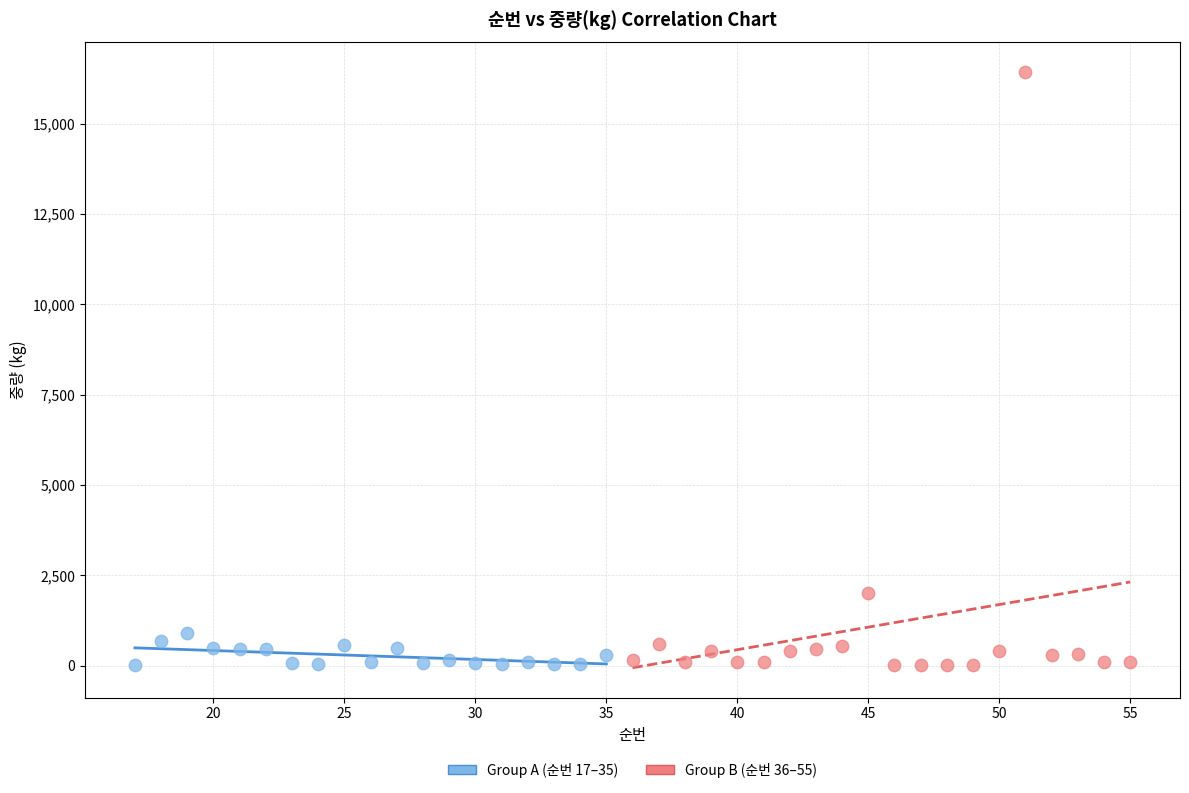

Which series has the largest Y range (max minus min)?

Group B (순번 36–55)